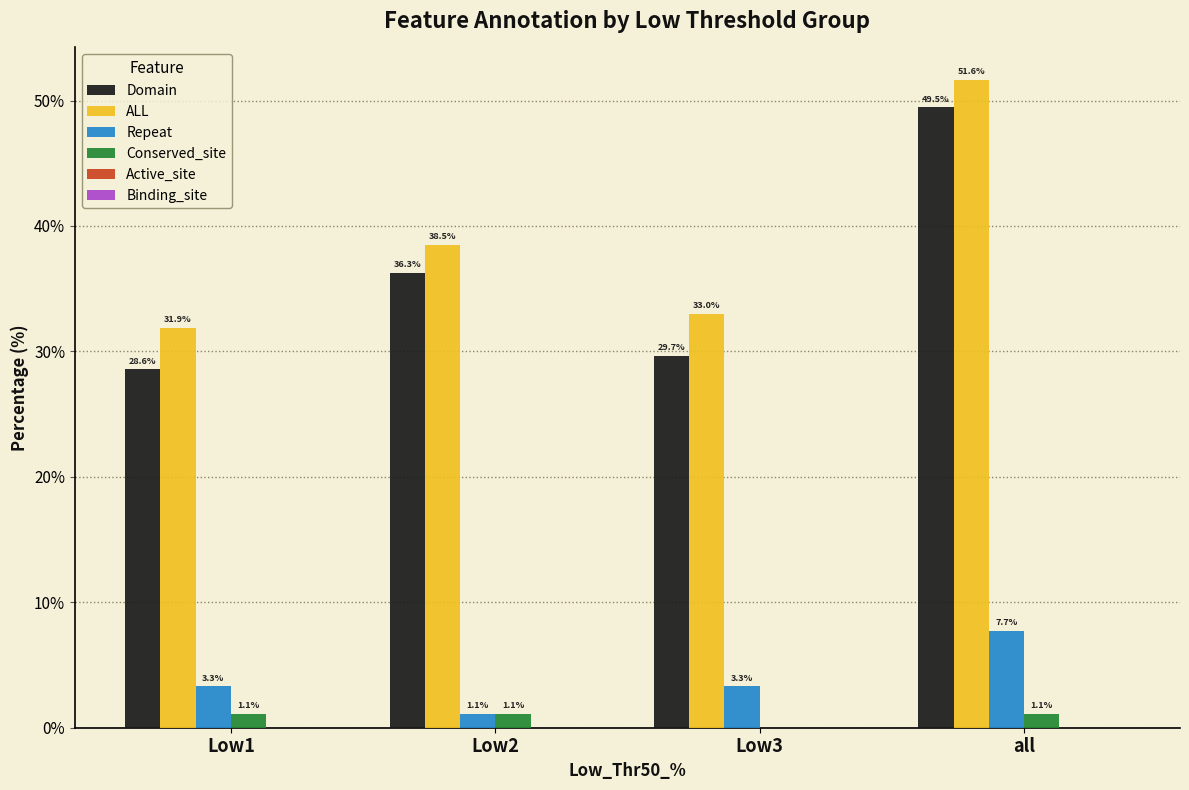

What is the highest value of the Conserved_site series?

1.1